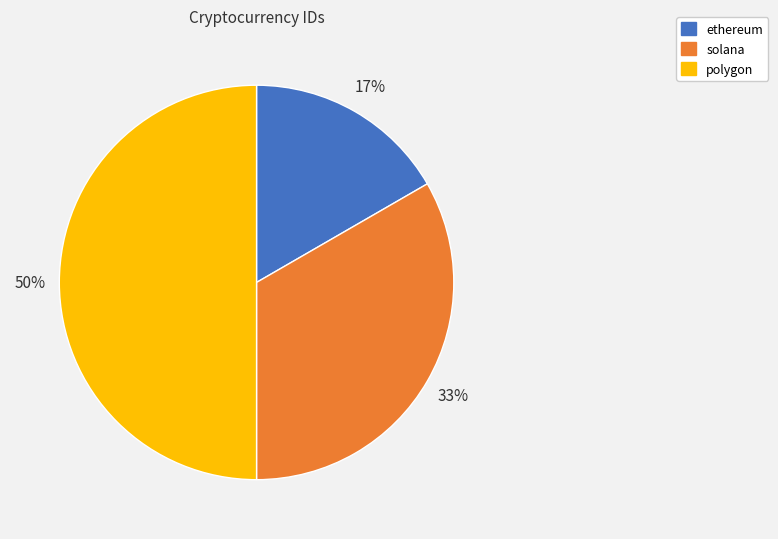

Do solana and polygon together represent more than half of the pie?

Yes